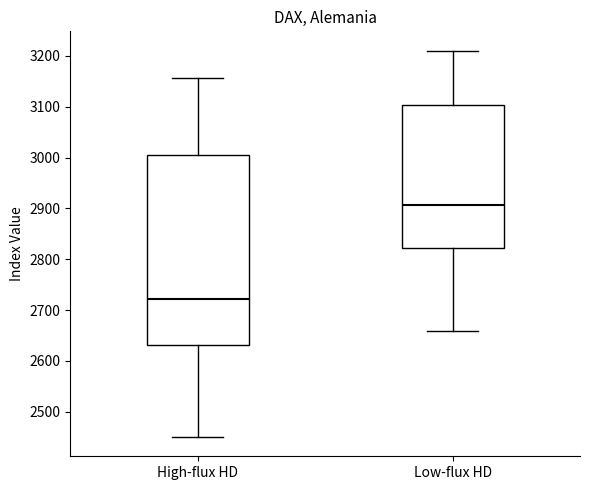

Reading left to right, read every box against the y-axis: the position of its median line, the range the box covers, and the ends of its whiskers. The values are not printed on the chart, so give them approximately, as read against the axis.

High-flux HD: median 2720, box 2630 to 3000, whiskers 2450 to 3160
Low-flux HD: median 2910, box 2820 to 3100, whiskers 2660 to 3210